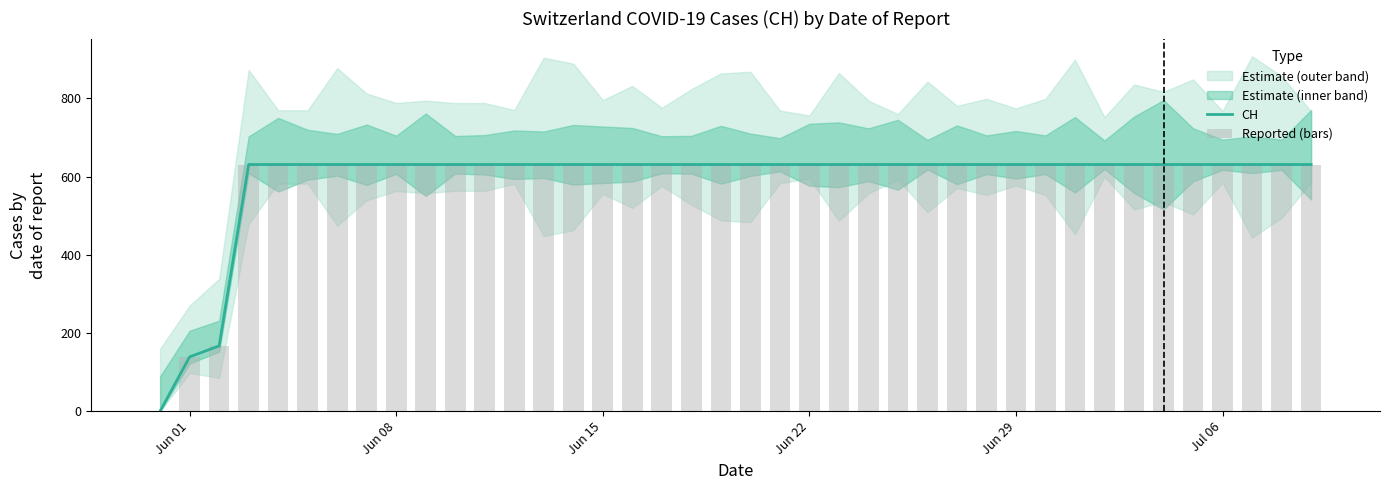

The value of CH at Jun 22 is 1033. True or false?

False